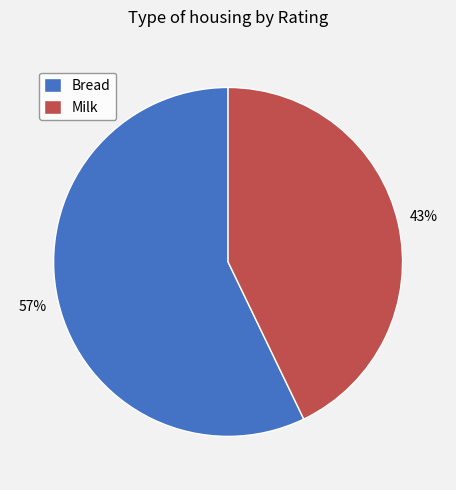

Which category has the biggest portion of the pie?

Bread